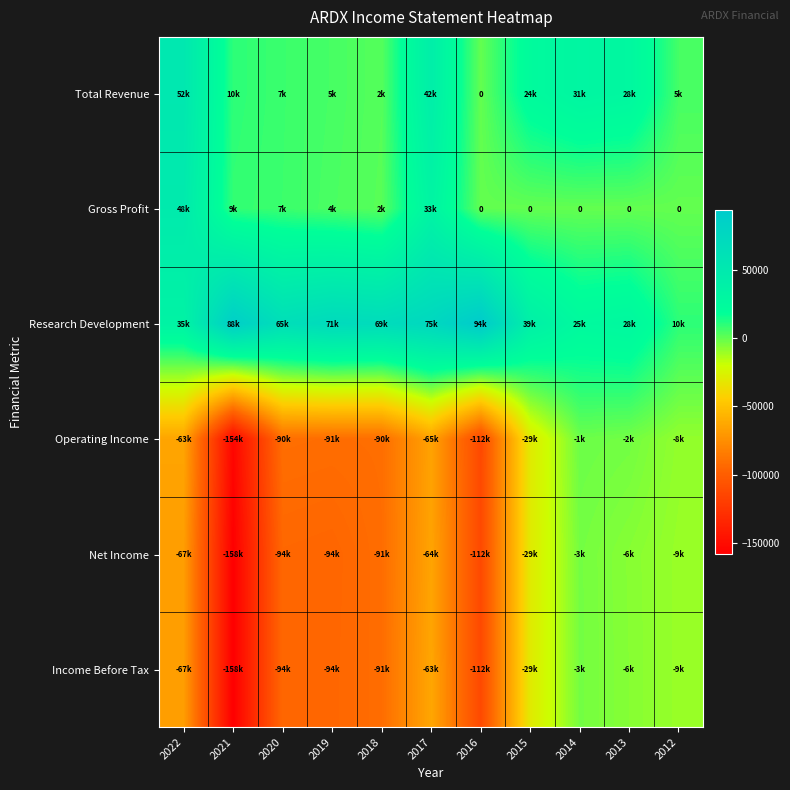

List the series in order of their peak value, highest first.

Research Development, Total Revenue, Gross Profit, Operating Income, Income Before Tax, Net Income